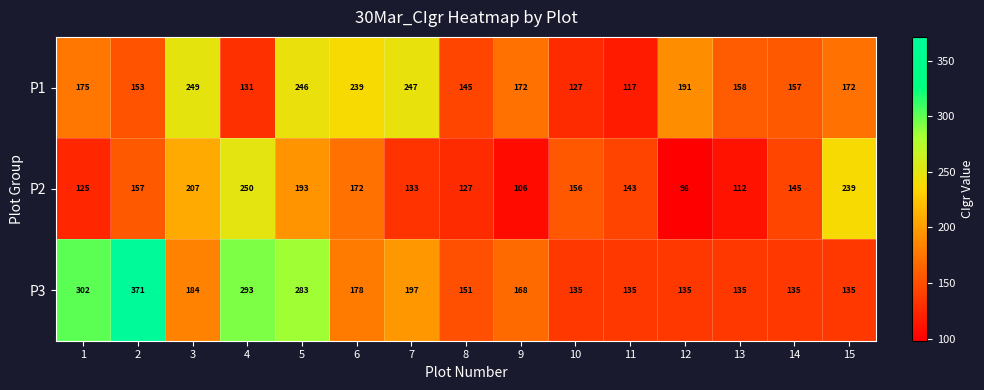

At how many categories does at least one series exceed 218?

8